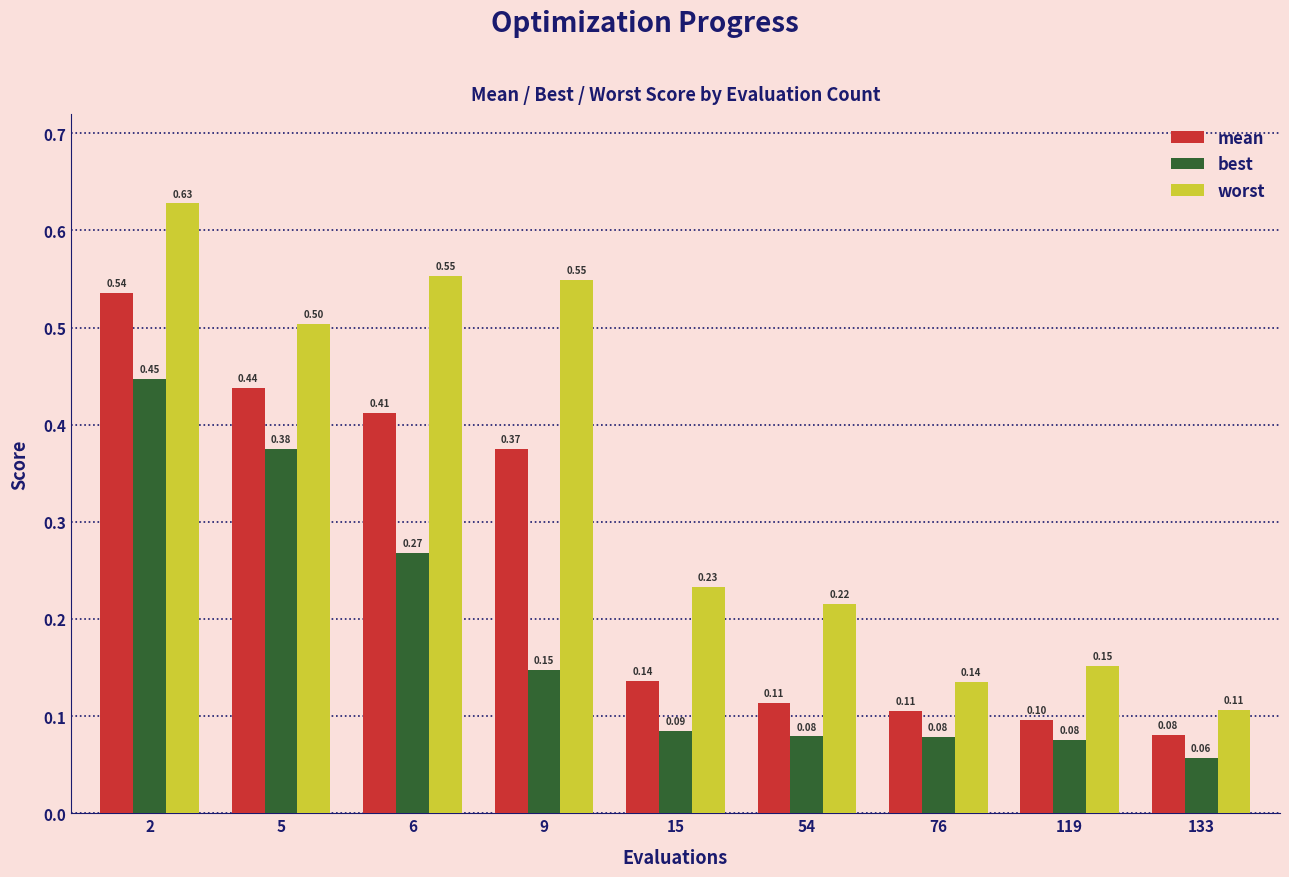

Are the bars horizontal?

No